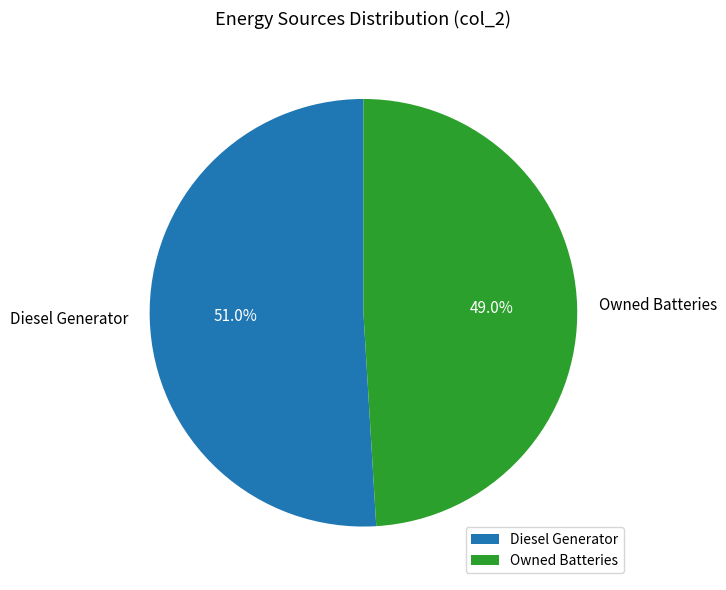

The Owned Batteries slice represents 49% of the pie. True or false?

True